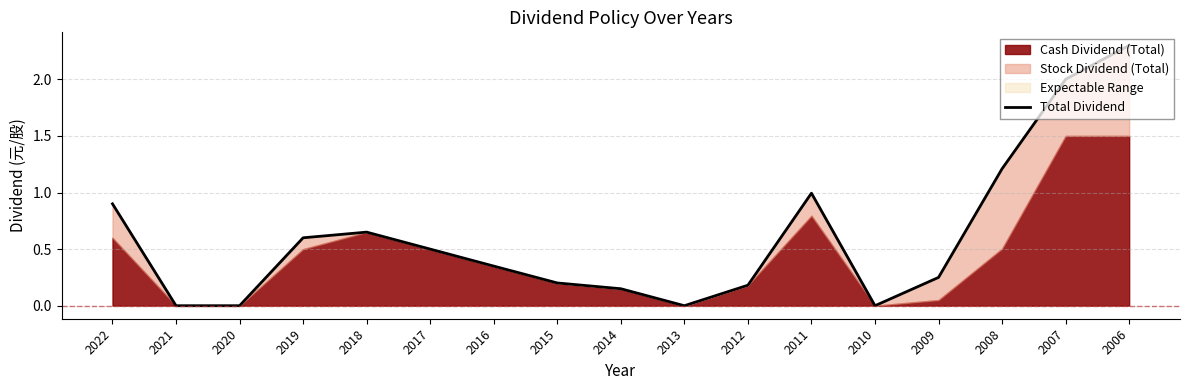

List the labels in order of value, smallest first.

2021, 2020, 2013, 2010, 2014, 2012, 2015, 2009, 2016, 2017, 2019, 2018, 2022, 2011, 2008, 2007, 2006